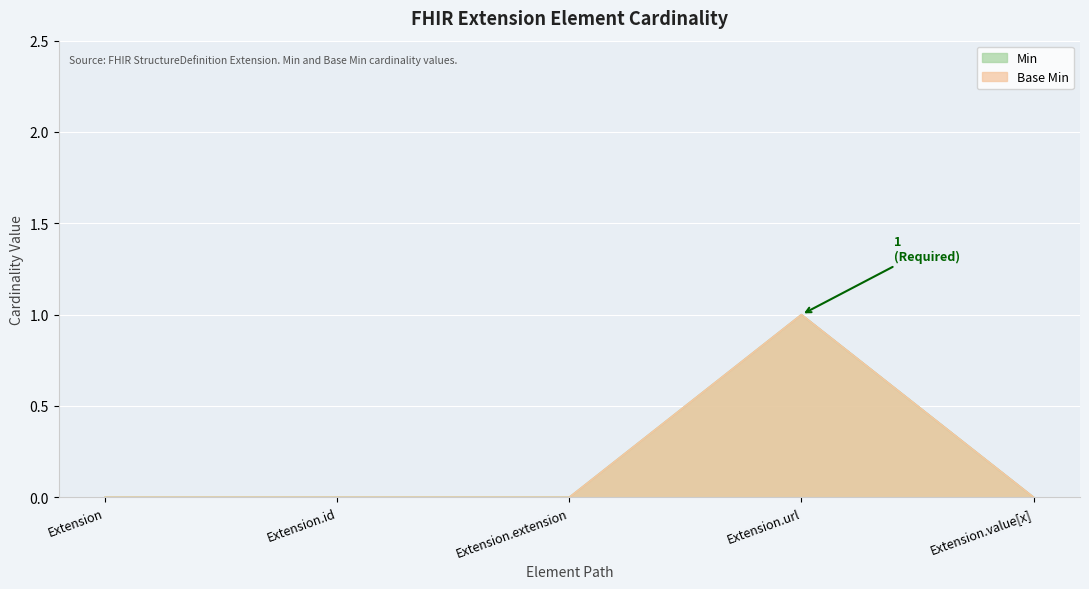

Rank the series by their maximum value, from highest to lowest.

Min, Base Min